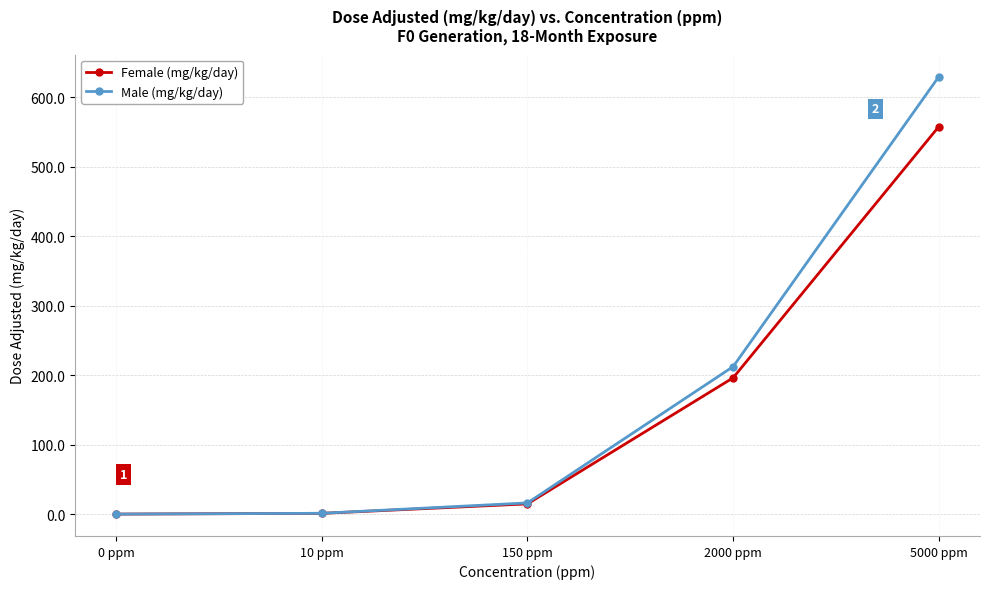

At which category is the sum across all series the highest?

5000 ppm